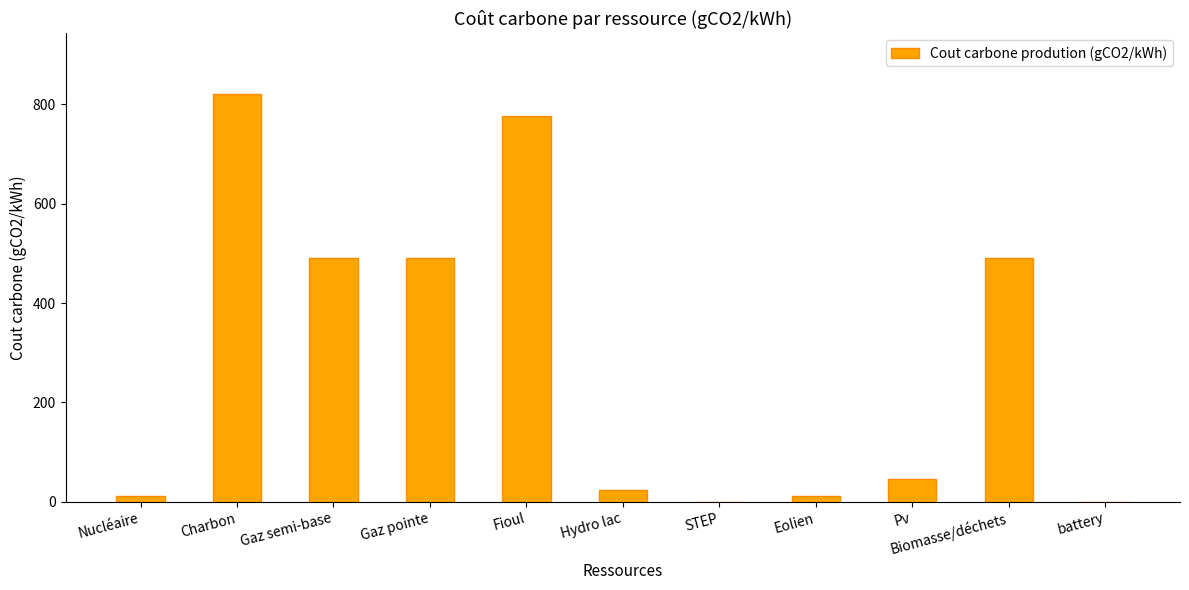

How many series are shown in this chart?

1